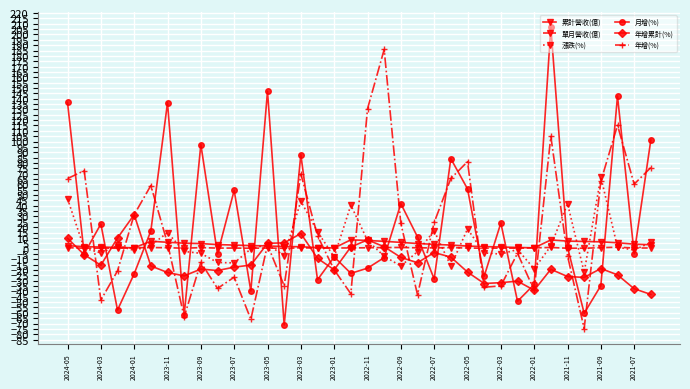

What is the value of the 年增(%) point at the 27th from the left?

-34.8